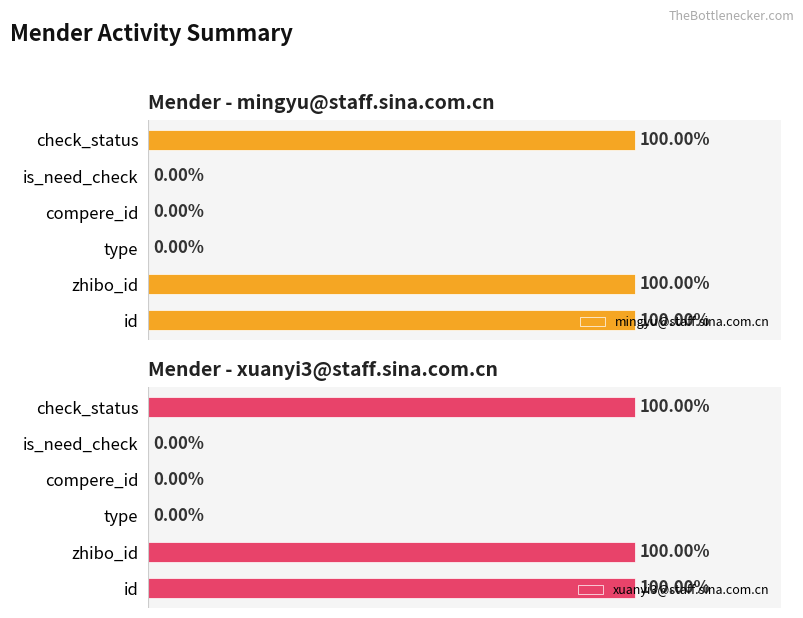

What are all the series names shown in the legend?

mingyu@staff.sina.com.cn, xuanyi3@staff.sina.com.cn